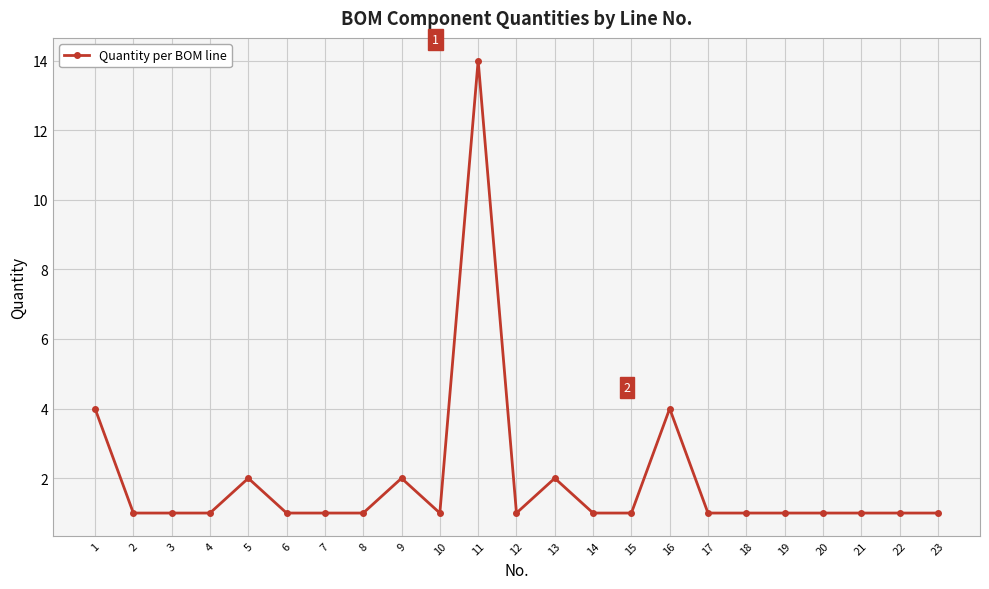

True or false: the data has more than 2 interior local peaks.

True